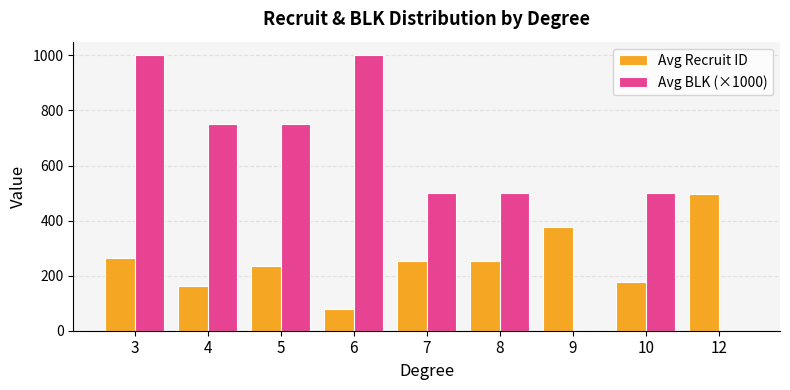

What is the sum of all Avg BLK (×1000) values?

5000.0